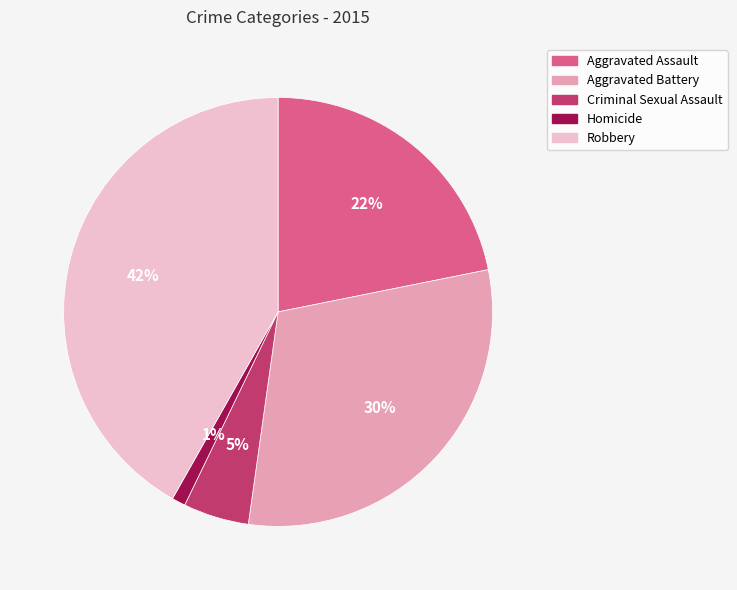

How many slices are in this pie chart?

5